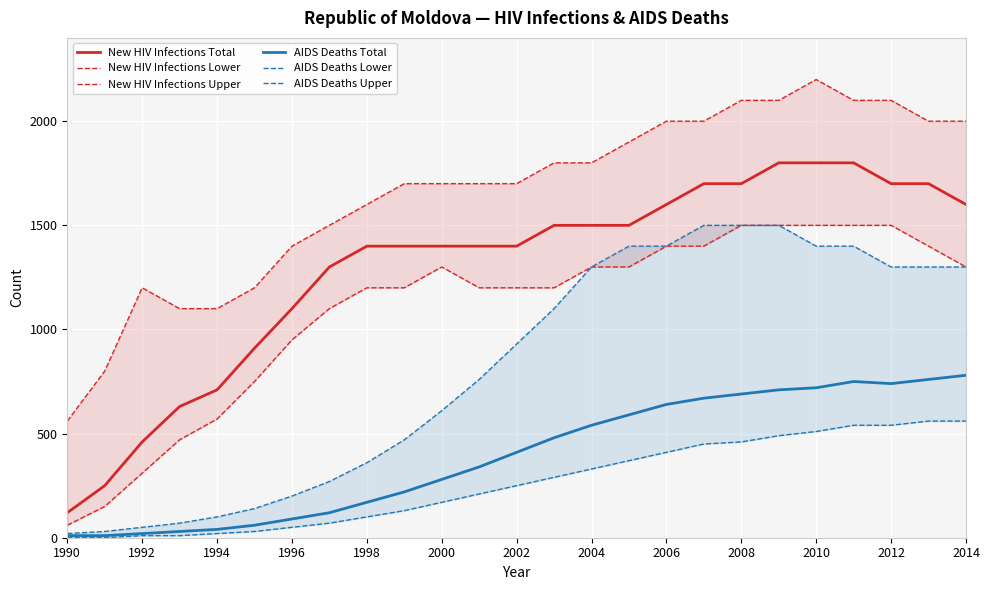

In New HIV Infections Lower, how many points are higher than both neighbors (excluding endpoints)?

1